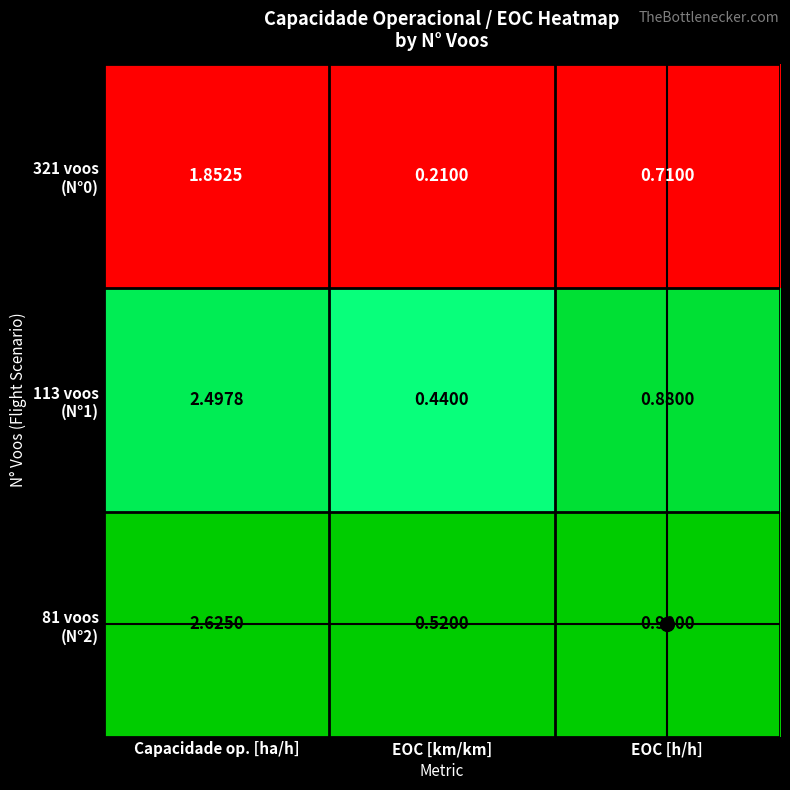

What is the difference between the highest and lowest values at Capacidade op. [ha/h]?

0.8